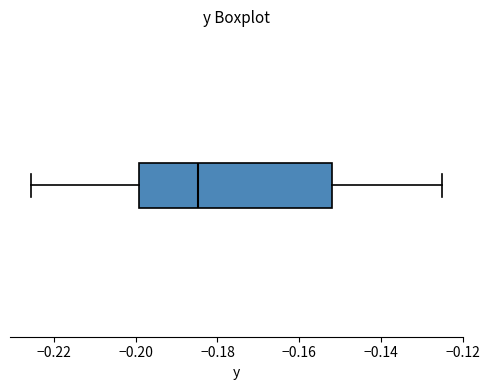

Where is the right edge of the box on the x-axis? The values are not printed on the chart, so give them approximately, as read against the axis.

-0.152